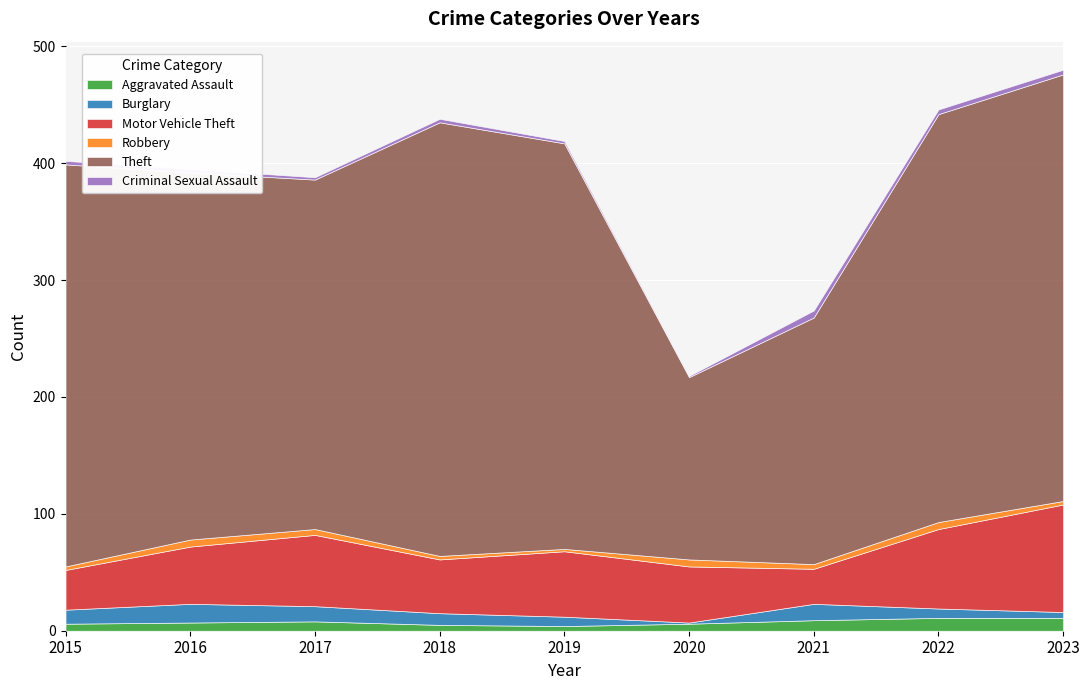

At how many categories does at least one series exceed 76?

9